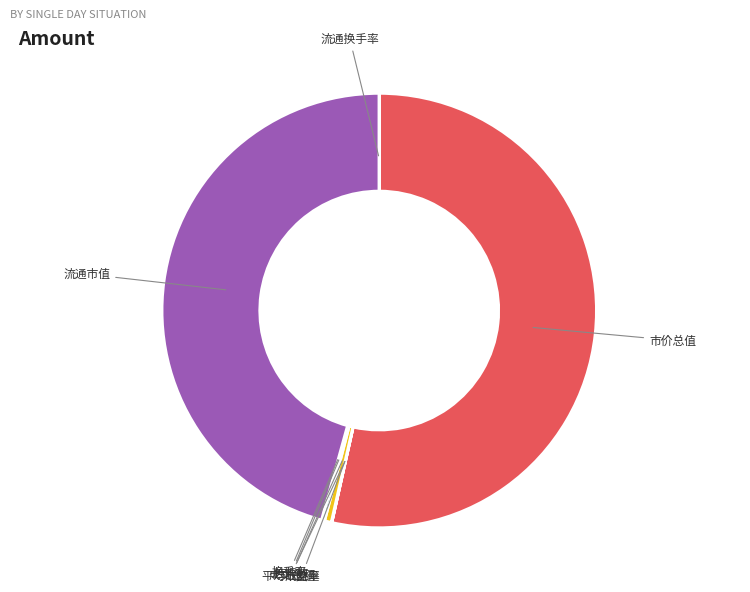

The 市价总值 slice represents 53% of the pie. True or false?

True